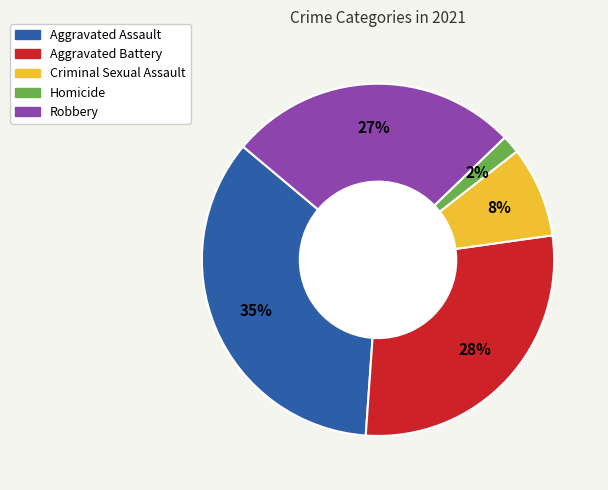

The Robbery slice represents 27% of the pie. True or false?

True